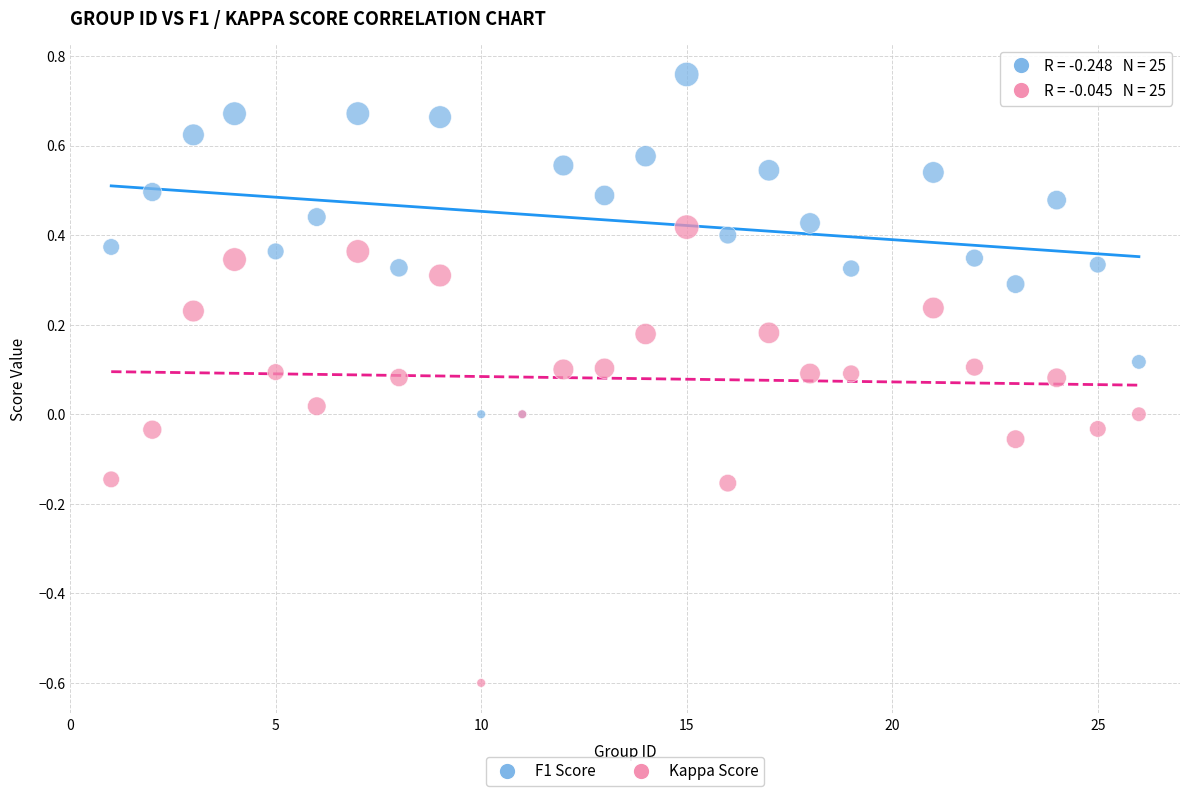

Which series reaches the maximum Y coordinate?

F1 Score